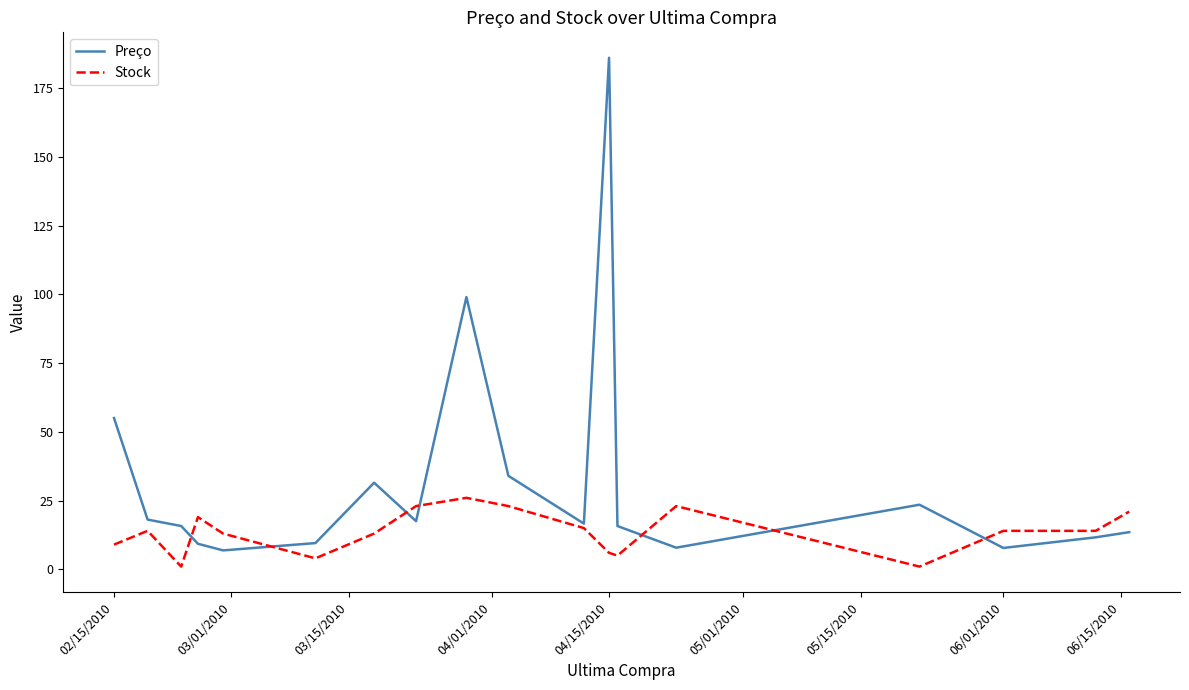

How many lines are shown in the chart?

2